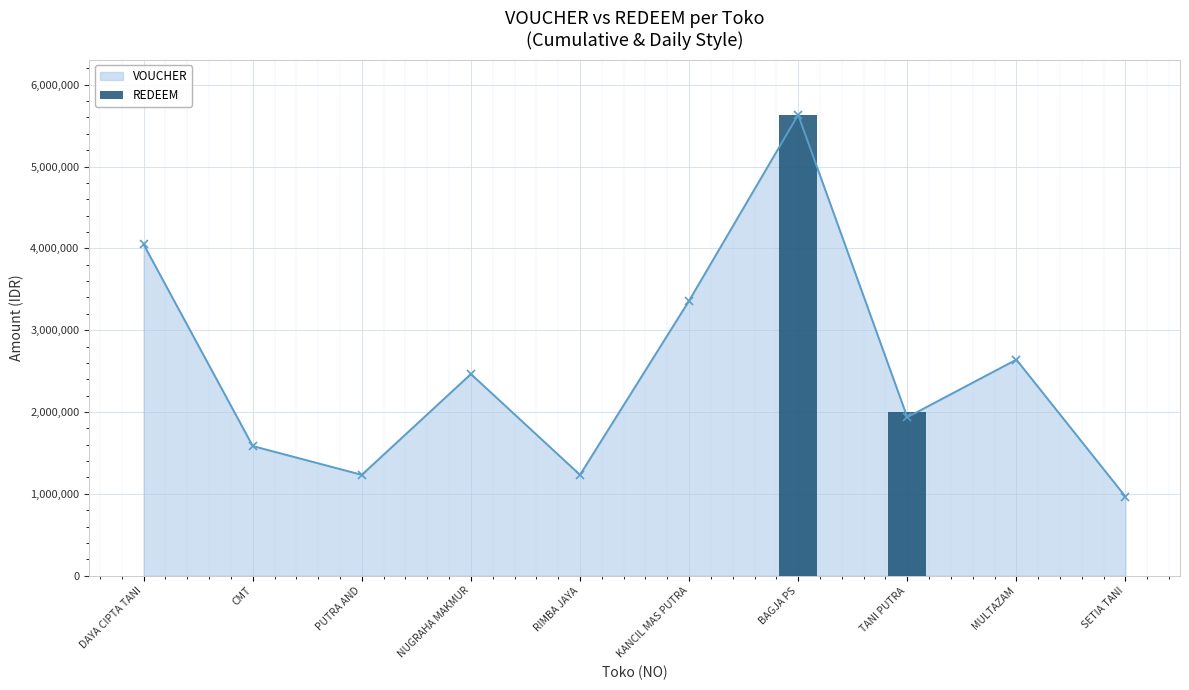

What is the minimum value for VOUCHER?

966000